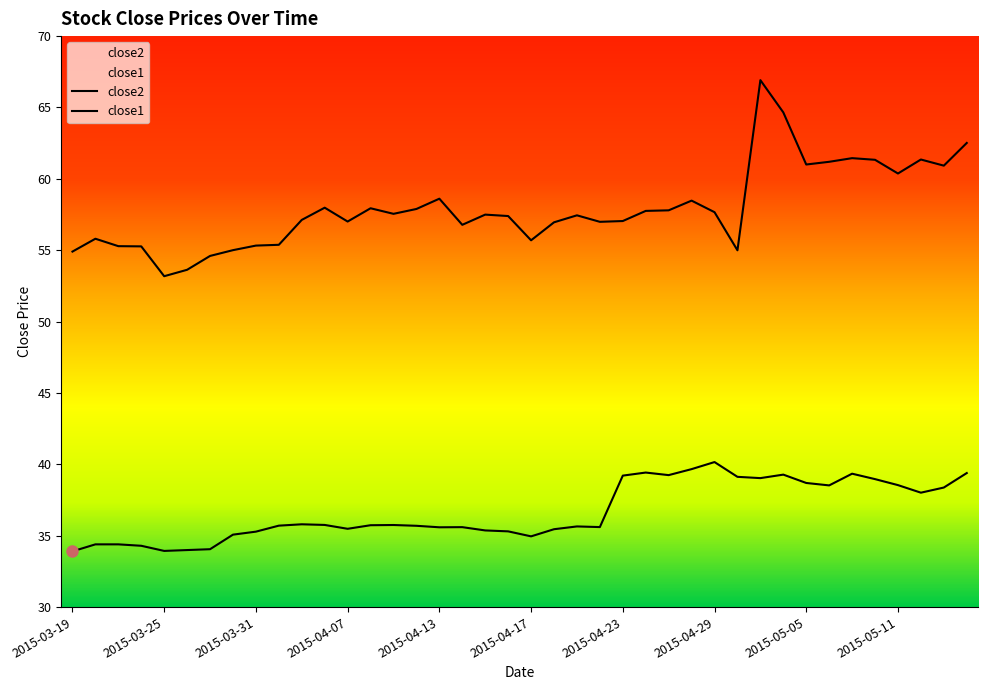

What is the total value across all series at 2015-04-15?

92.9